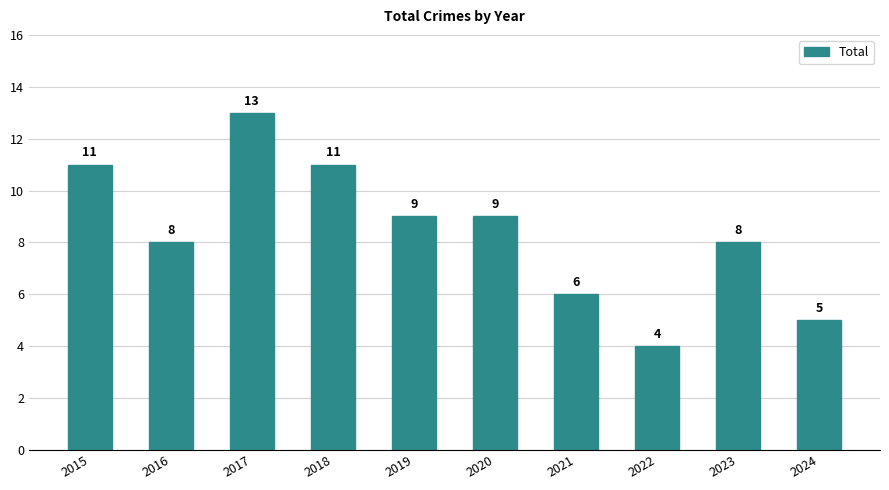

Reading left to right, what are all the values shown in this chart?

11	8	13	11	9	9	6	4	8	5